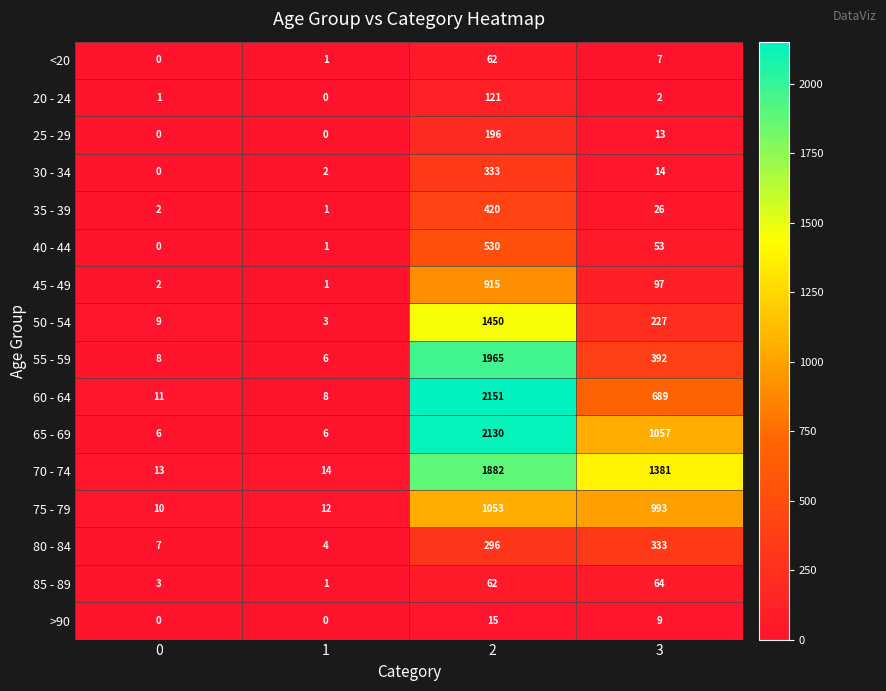

The value of >90 at 0 is 8. True or false?

False